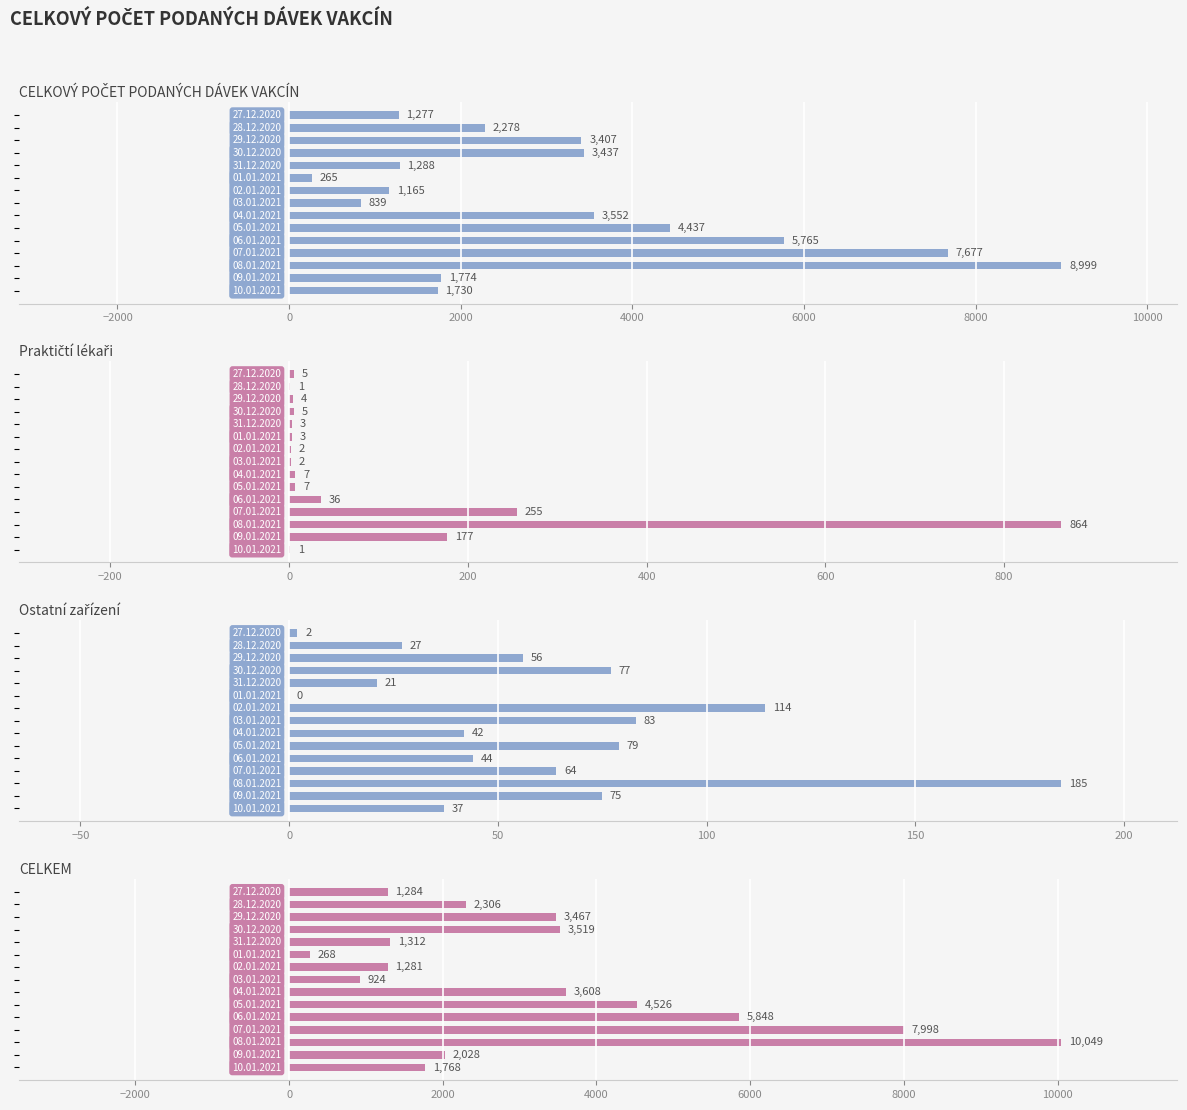

What is the difference between the second highest and minimum values in the Praktičtí lékaři series?

254